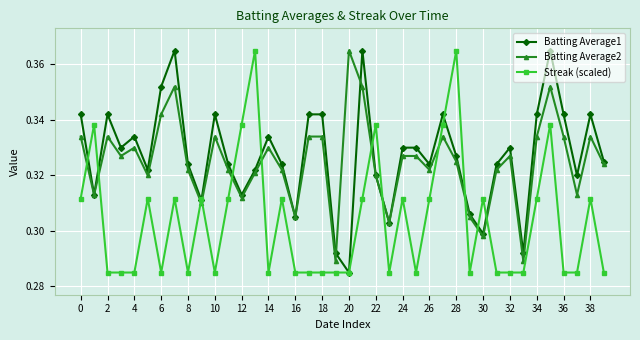

True or false: Batting Average2 has more than 0 interior local peaks.

True